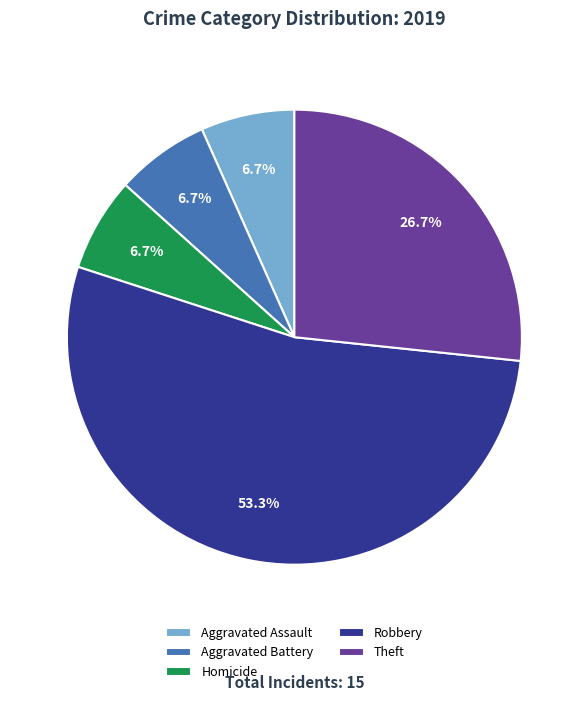

How much of the chart is everything except Homicide?

93.3%